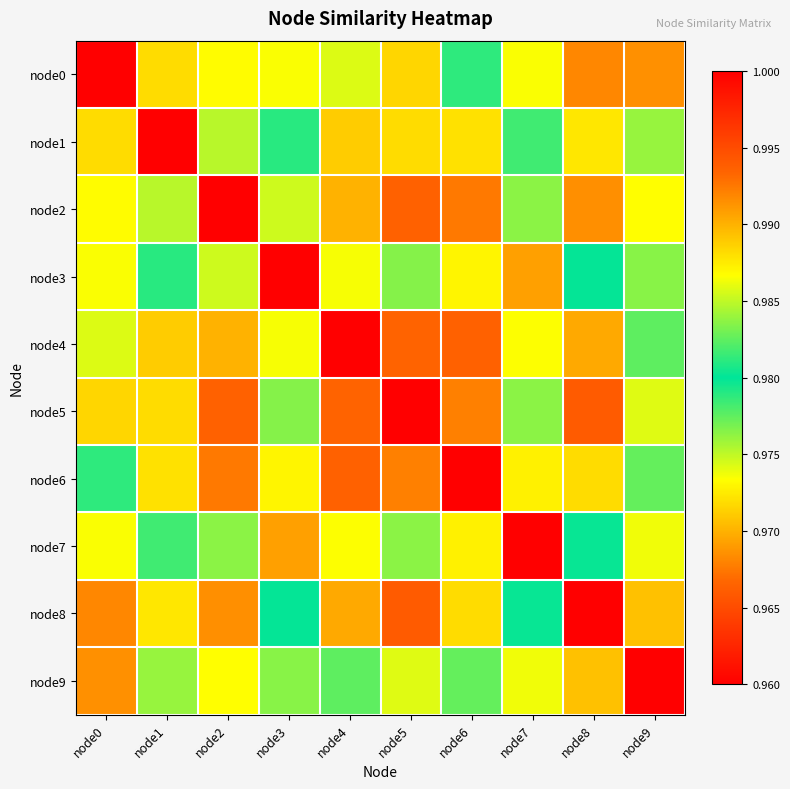

Which label corresponds to the smallest value in the chart?

node0